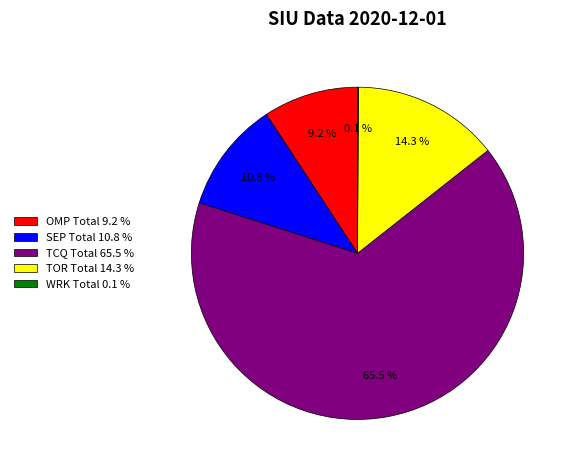

Is there a majority slice in this chart?

Yes